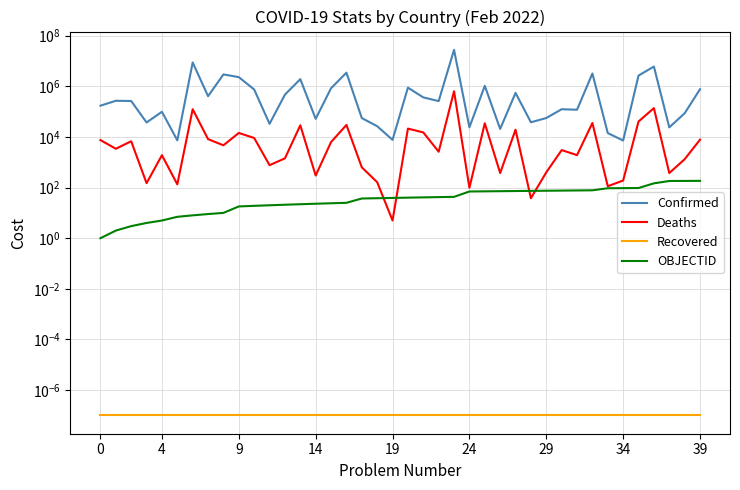

Which label corresponds to the largest value in the chart?

23